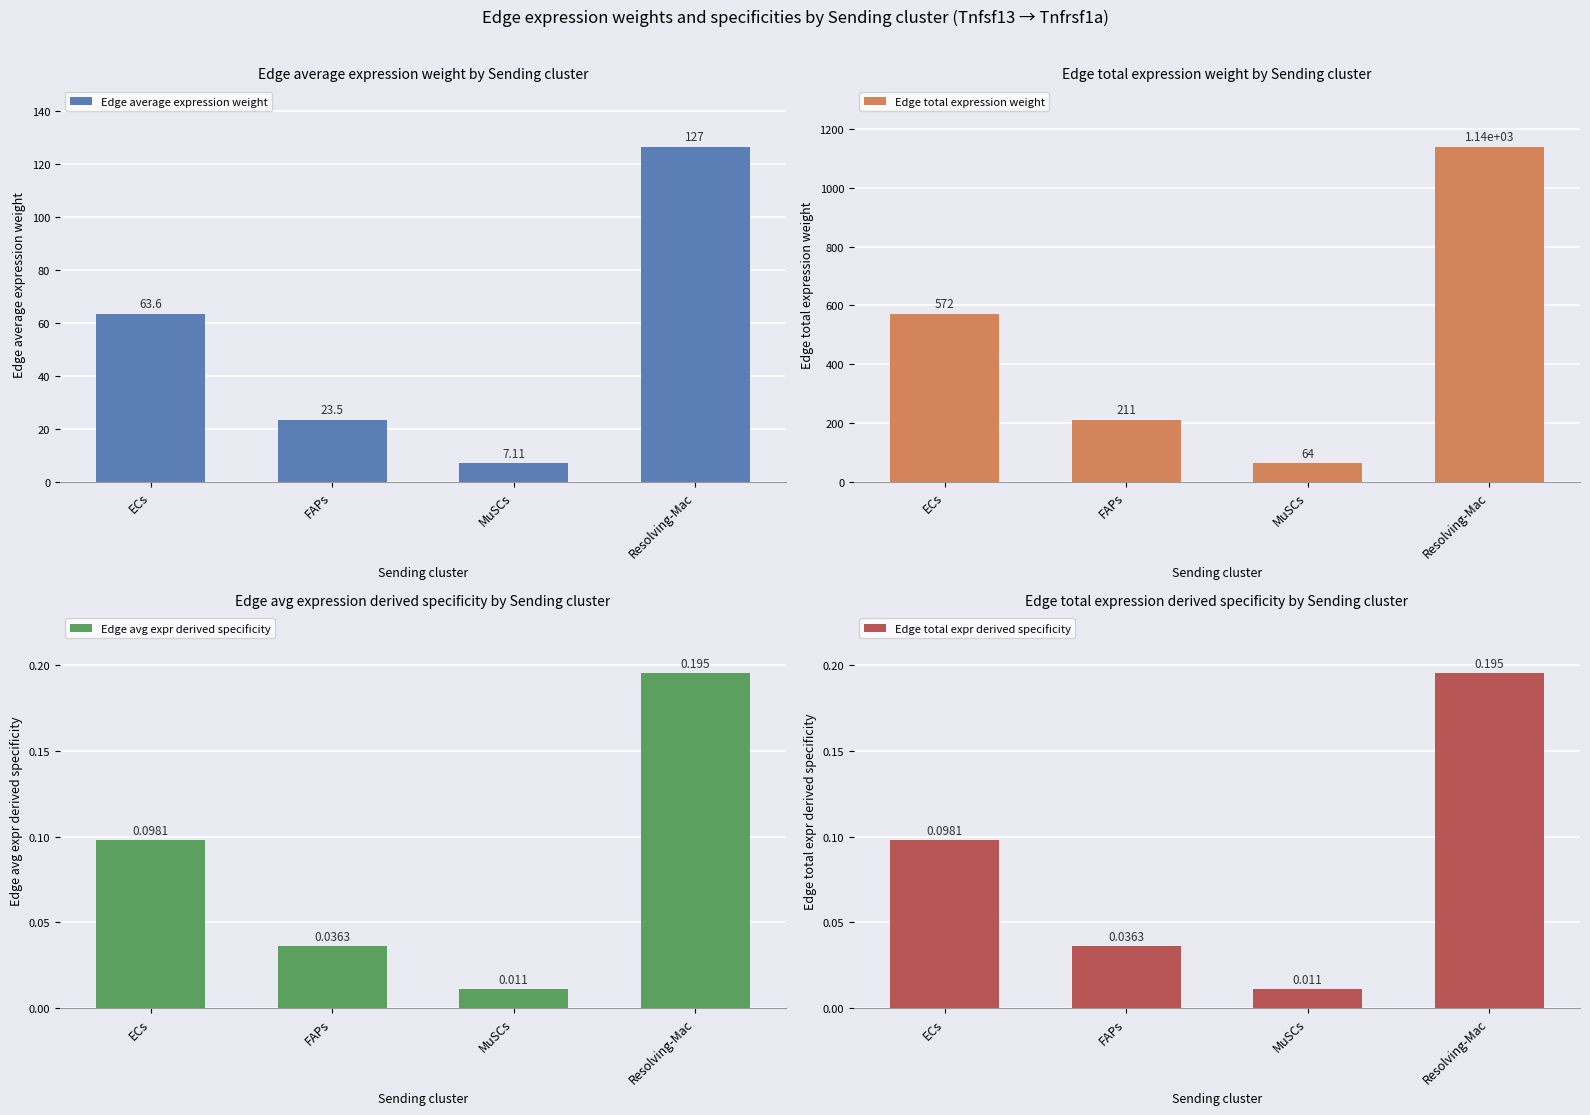

What value does the Edge total expression weight series have at ECs?

572.0